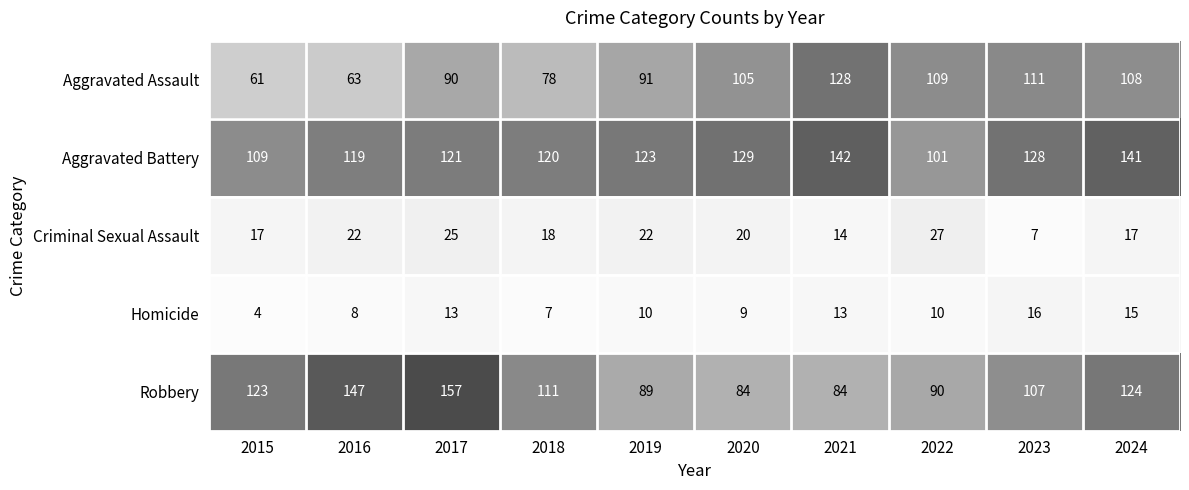

At which category is the sum across all series the highest?

2017